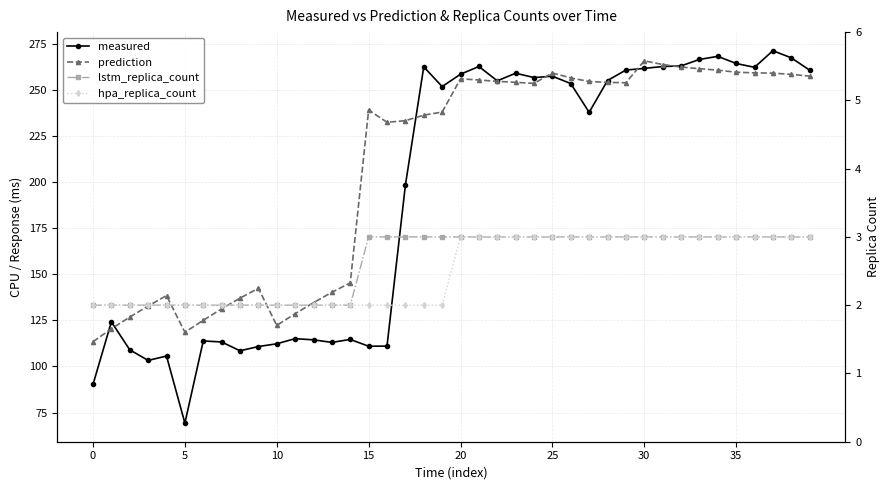

What is the value of the measured point at the 12th from the left?

115.1